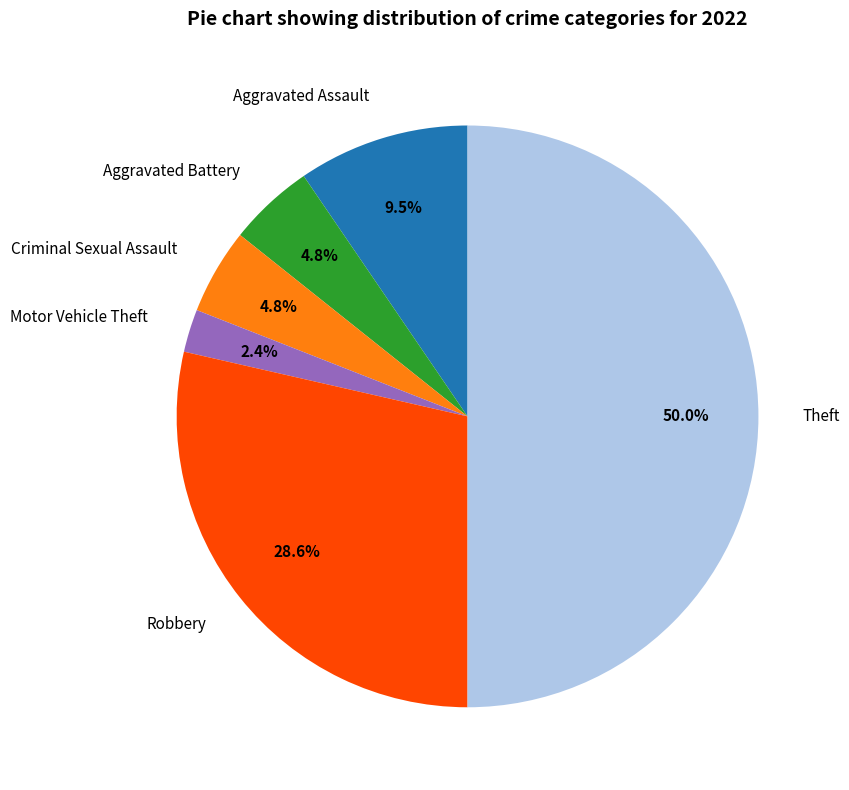

To the nearest percent, what portion does Criminal Sexual Assault represent?

5%